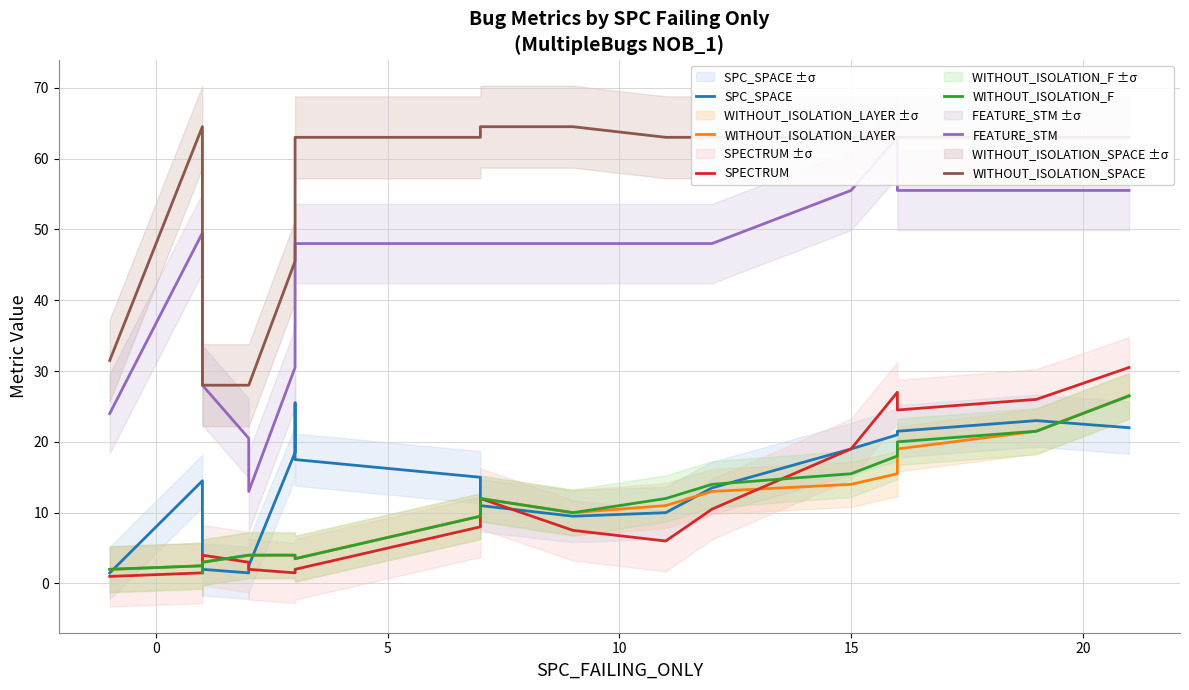

True or false: WITHOUT_ISOLATION_SPACE and WITHOUT_ISOLATION_F cross at least once.

False